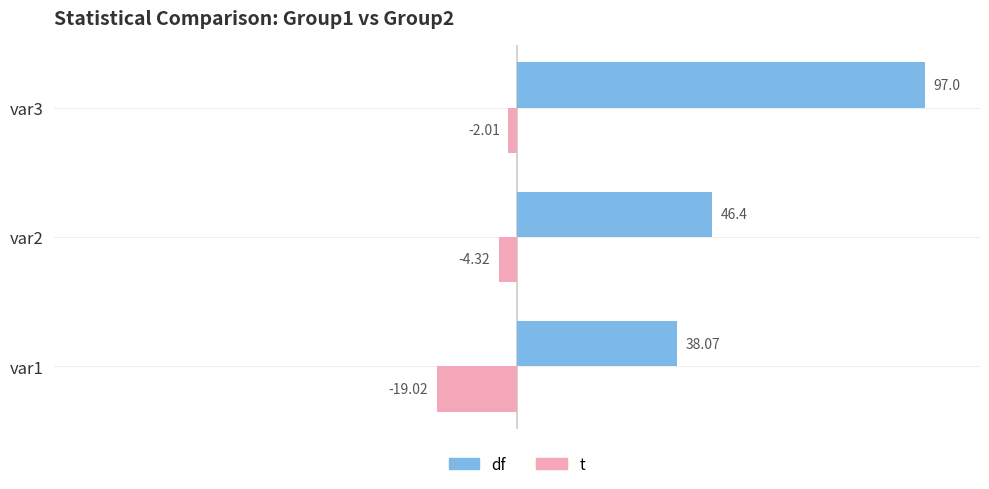

What is the difference between the maximum and minimum values in the t series?

17.0